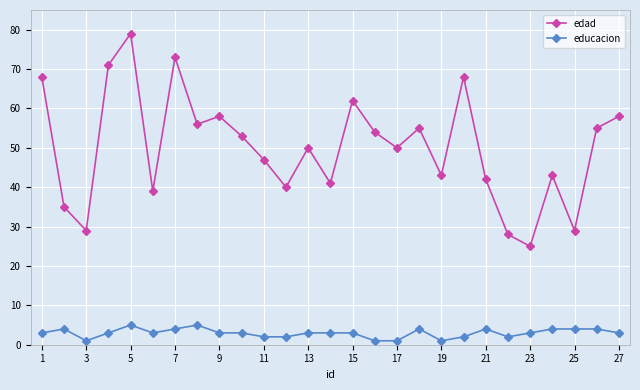

True or false: edad has more than 1 points higher than both neighbors.

True